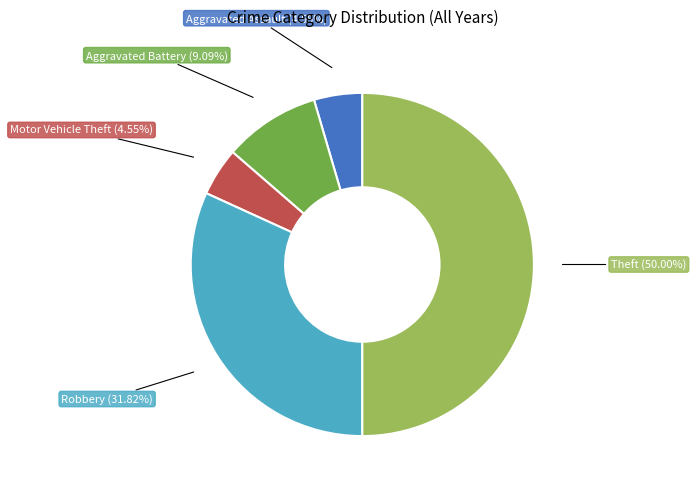

Does Aggravated Battery represent more than half of the total?

No